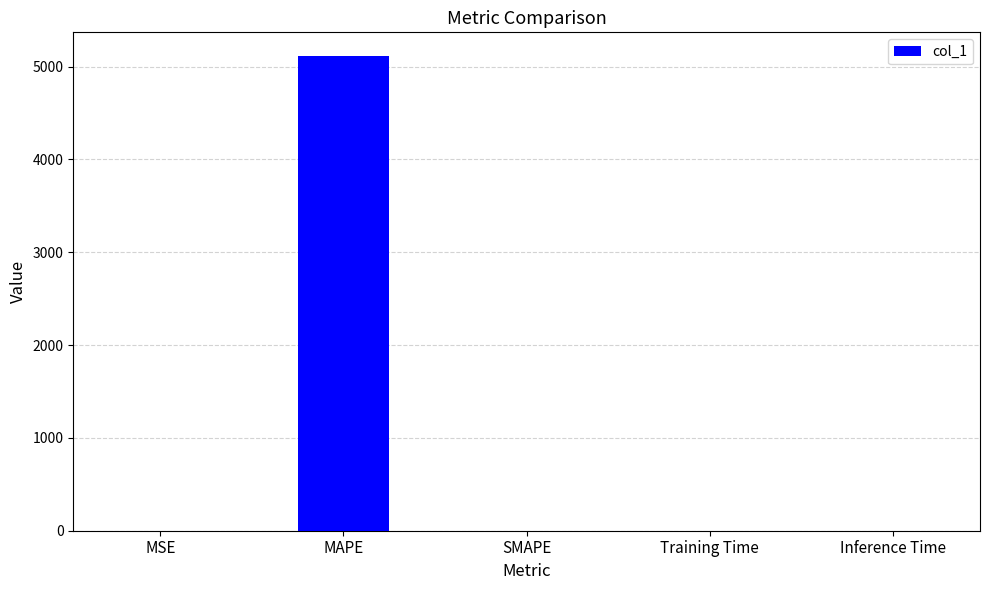

What is the sum of all values?

5114.5